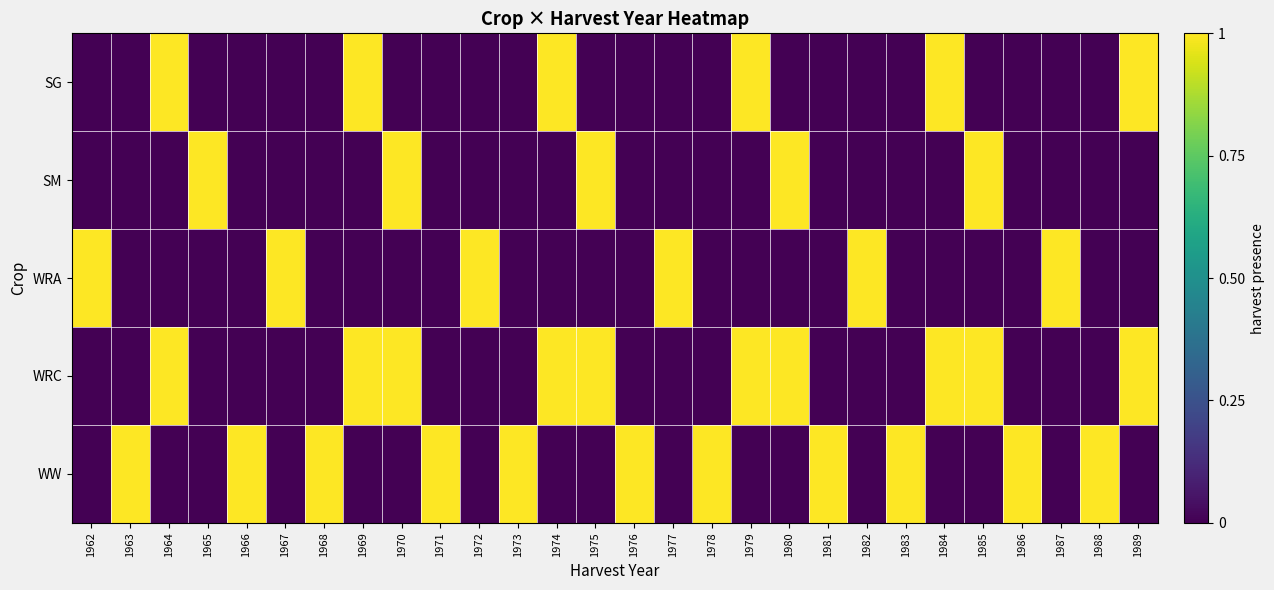

Which label corresponds to the largest value in the chart?

1964